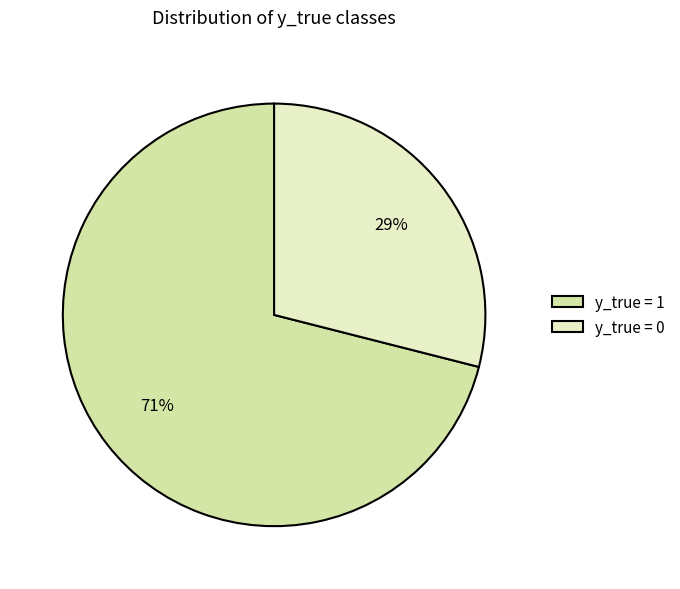

Which slice is the smallest?

y_true = 0